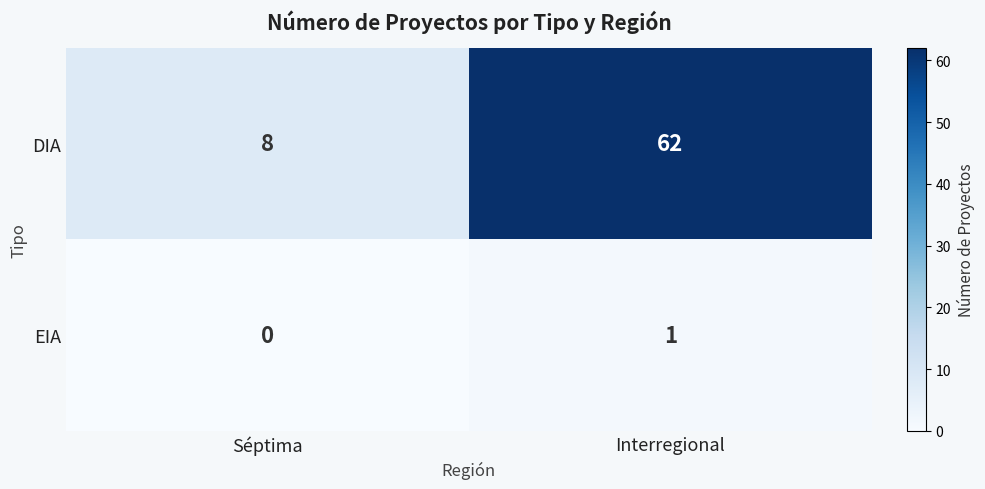

The value of EIA at Interregional is 1. True or false?

True